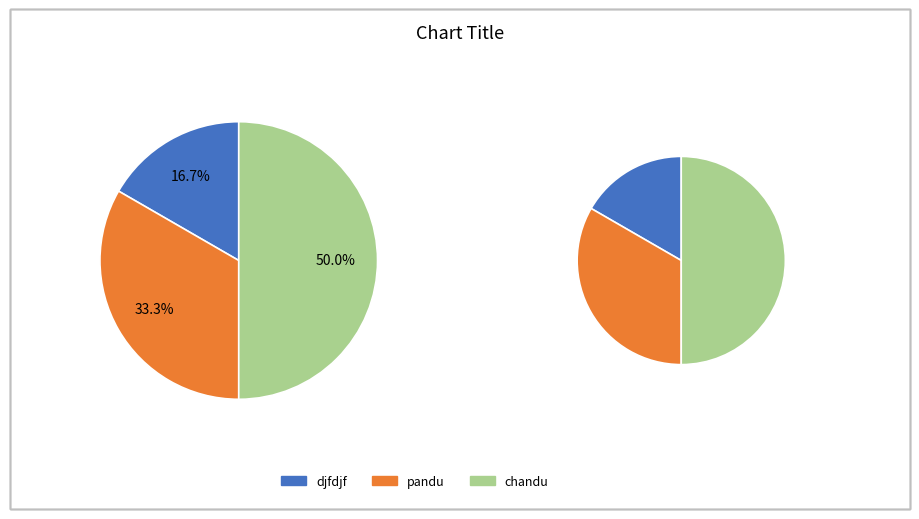

Rank the categories by value from highest to lowest.

chandu, pandu, djfdjf